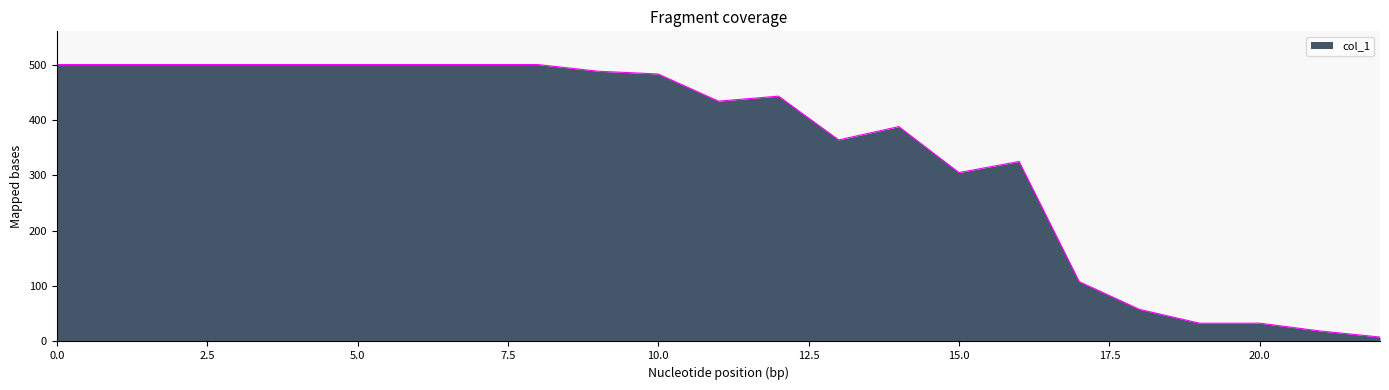

What is the difference between the maximum and minimum values?

492